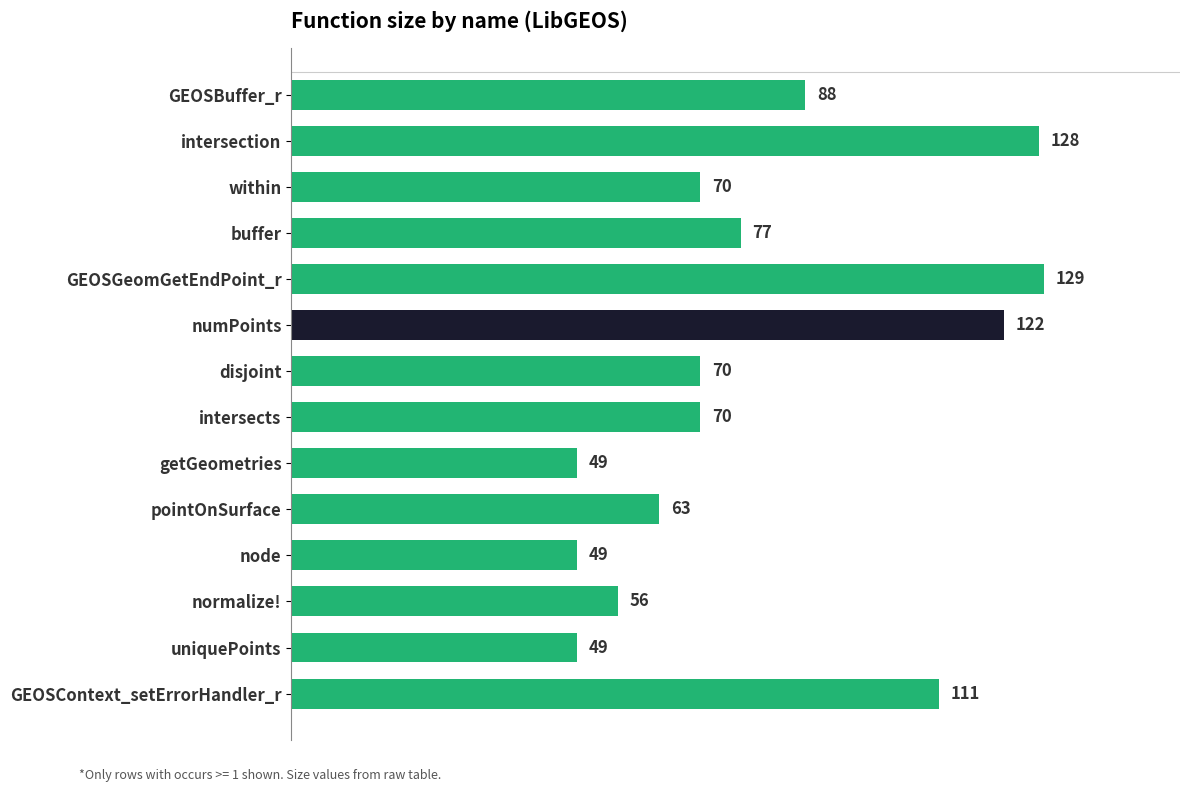

What is the smallest value displayed?

49